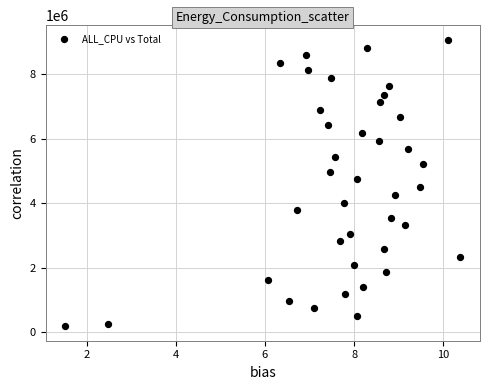

What is the range of Y values (max minus min)?

8896330